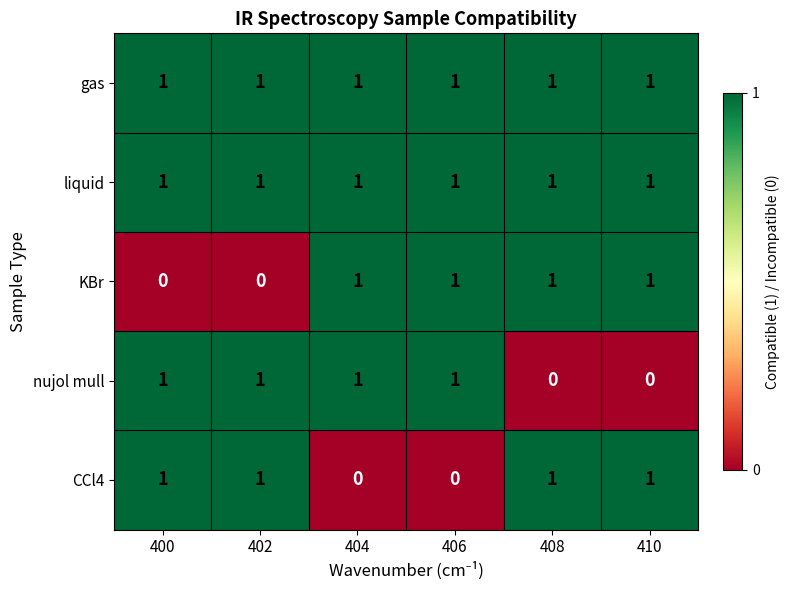

How many categories are shown in the chart?

6